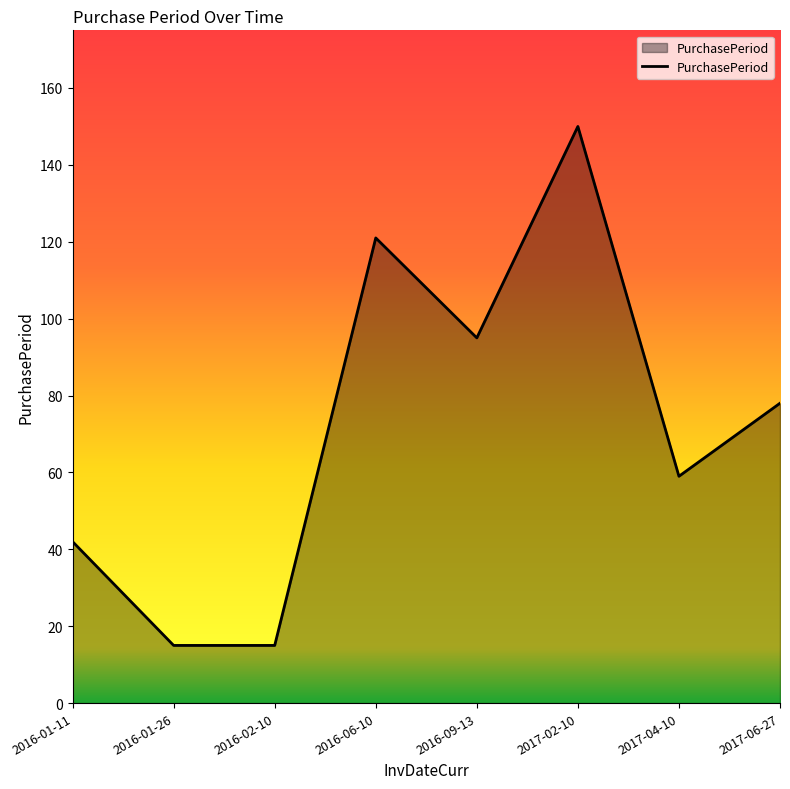

Which has a higher value, 2016-09-13 or 2016-02-10?

2016-09-13